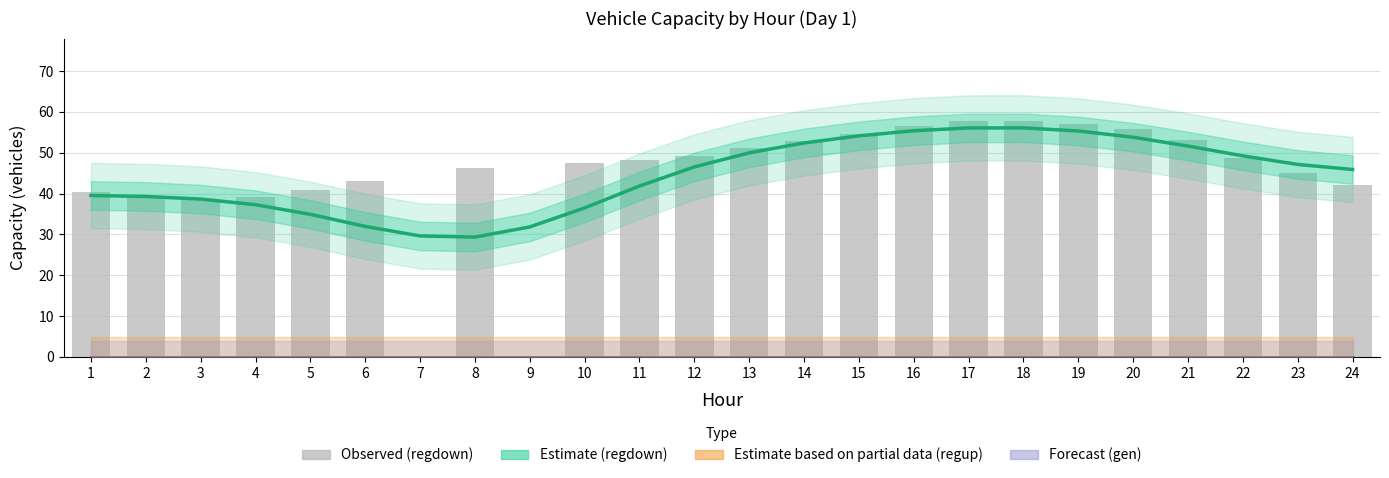

Reading left to right, list all the values displayed in this chart.

Estimate (regdown smooth): 1=39.5	2=39.3	3=38.7	4=37.3	5=34.9	6=32.0	7=29.6	8=29.4	9=31.8	10=36.5	11=41.9	12=46.5	13=50.0	14=52.4	15=54.2	16=55.4	17=56.1	18=56.1	19=55.3	20=53.8	21=51.7	22=49.3	23=47.2	24=45.9
regup_capacity_veh: 1=0.0	2=0.0	3=0.0	4=0.0	5=0.0	6=0.0	7=0.0	8=0.0	9=0.0	10=0.0	11=0.0	12=0.0	13=0.0	14=0.0	15=0.0	16=0.0	17=0.0	18=0.0	19=0.0	20=0.0	21=0.0	22=0.0	23=0.0	24=0.0
gen_capacity_veh: 1=0.0	2=0.0	3=0.0	4=0.0	5=0.0	6=0.0	7=0.0	8=0.0	9=0.0	10=0.0	11=0.0	12=0.0	13=0.0	14=0.0	15=0.0	16=0.0	17=0.0	18=0.0	19=0.0	20=0.0	21=0.0	22=0.0	23=0.0	24=0.0
regdown_capacity_veh (observed): 1=40.4	2=39.2	3=38.6	4=39.1	5=40.9	6=43.1	7=0.0	8=46.2	9=0.0	10=47.4	11=48.3	12=49.3	13=51.1	14=52.8	15=54.7	16=56.5	17=57.8	18=57.7	19=57.0	20=55.7	21=53.1	22=48.8	23=45.0	24=42.1